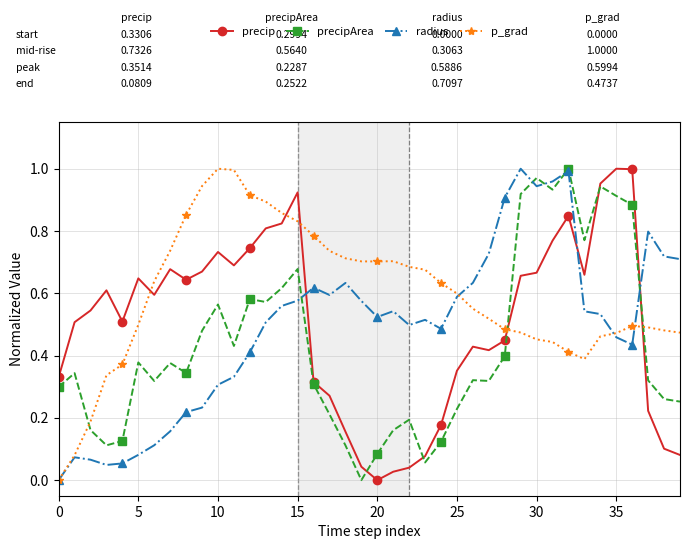

True or false: precipArea has more than 2 interior local peaks.

True